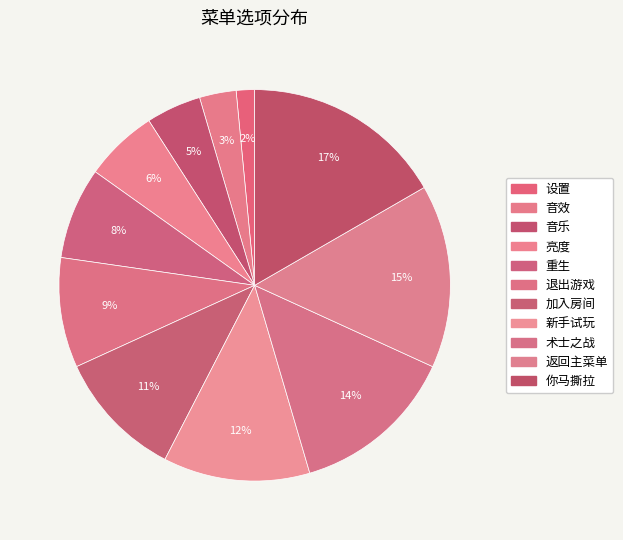

True or false: 返回主菜单 accounts for 15% of the total.

True